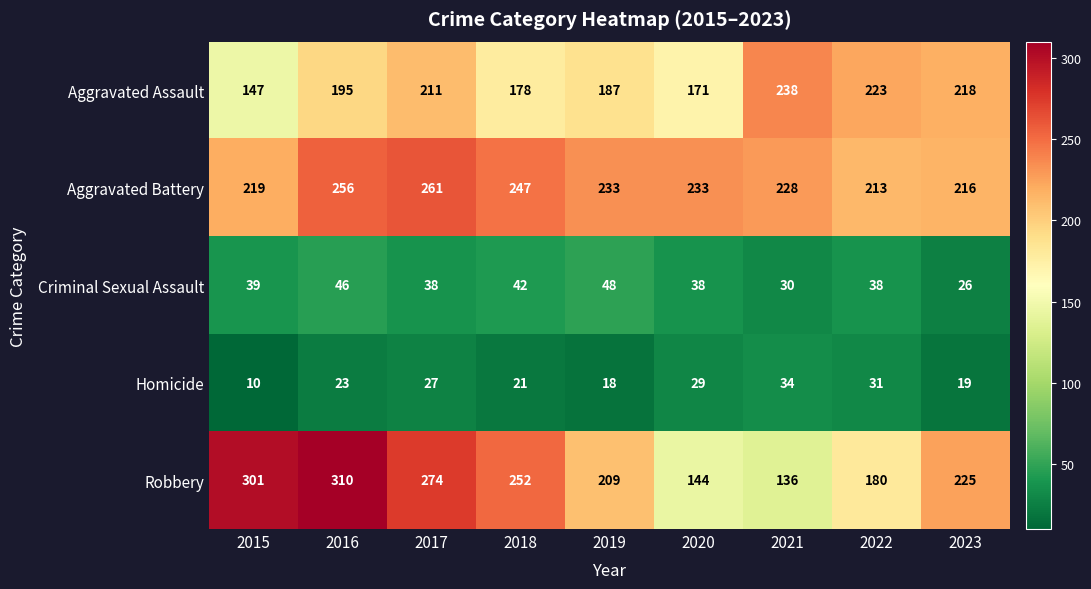

At which category is the sum across all series the highest?

2016